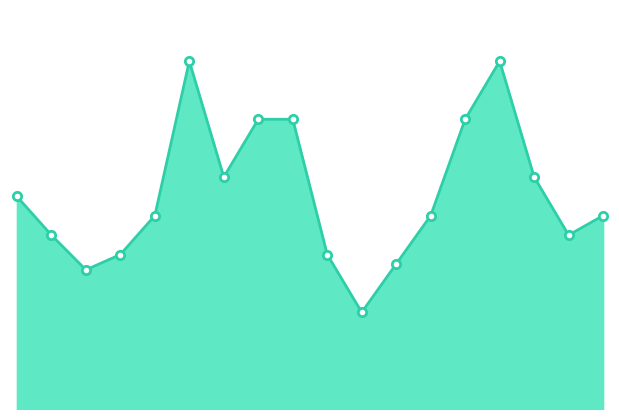

True or false: there are more than 0 points higher than both neighbors.

True